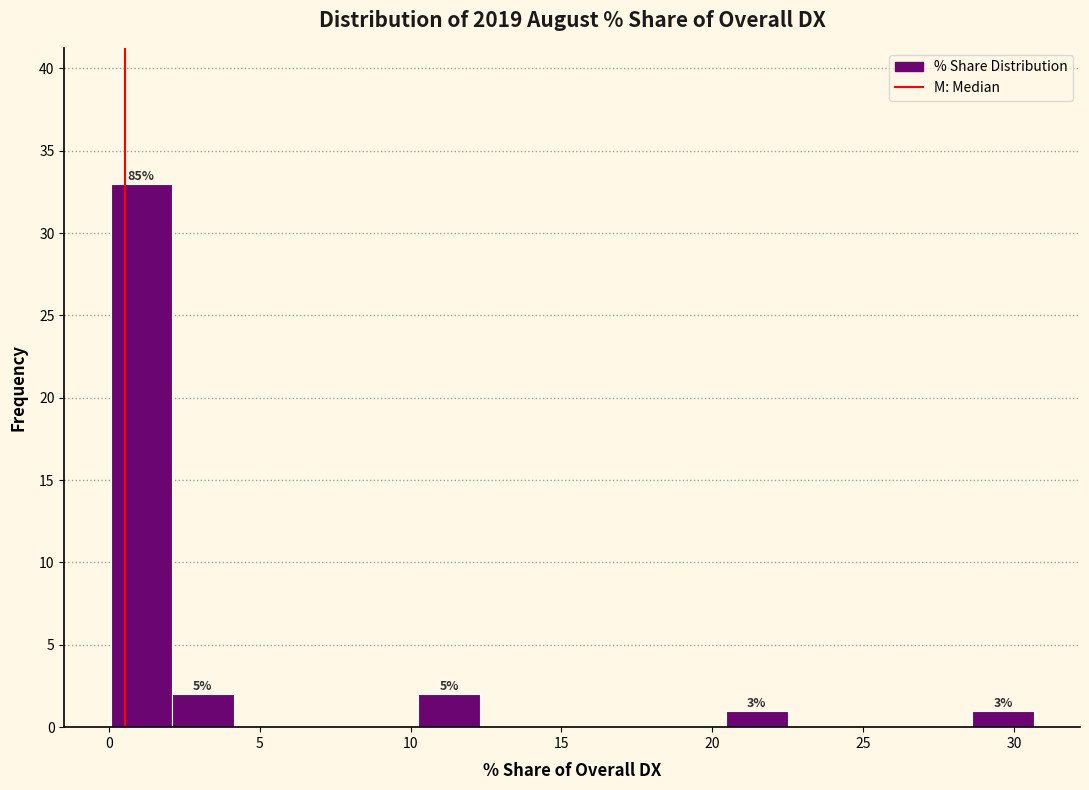

Over which range of the x-axis is the bar tallest?

0.0 to 2.0